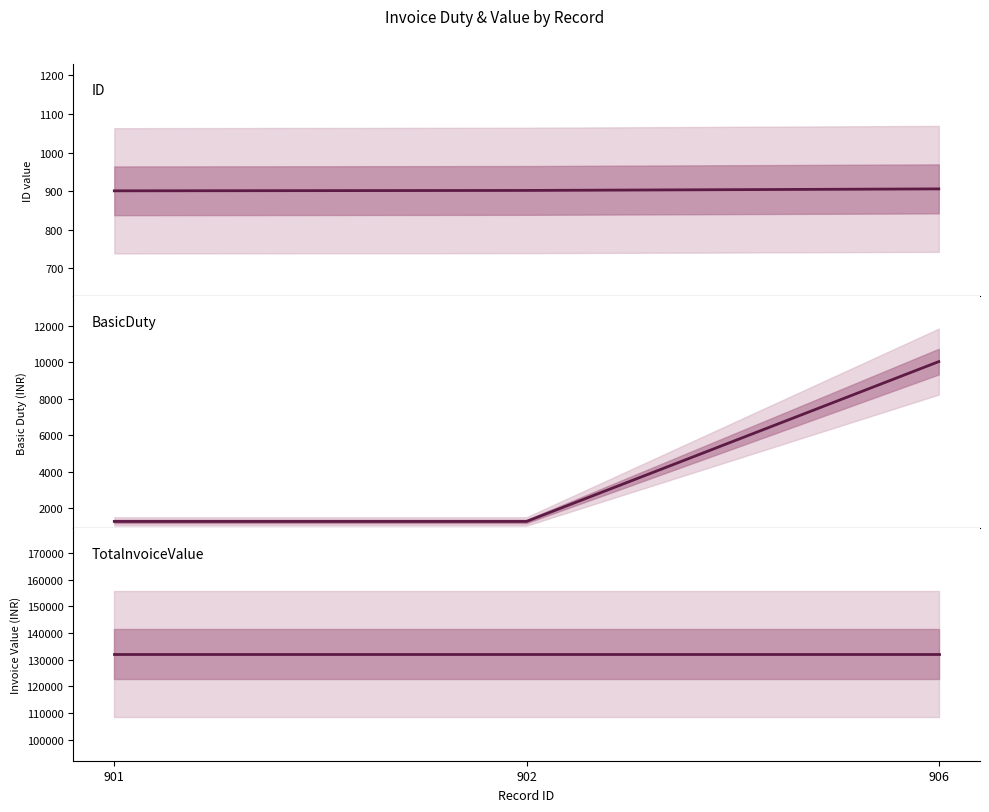

Reading left to right, what are all the values shown in this chart?

ID: 901=901.0	902=902.0	906=906.0
BasicDuty: 901=1275.0	902=1275.0	906=10035.0
TotalnvoiceValue: 901=132091.1	902=132091.1	906=132091.1